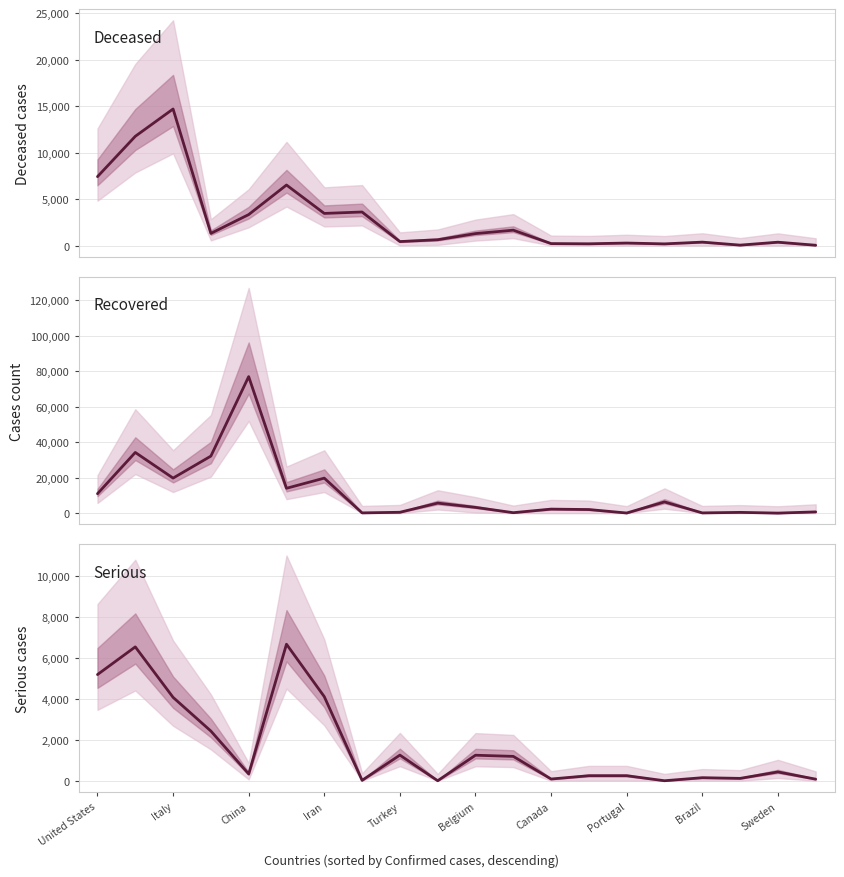

How many data points in Deceased are less than 1283?

10